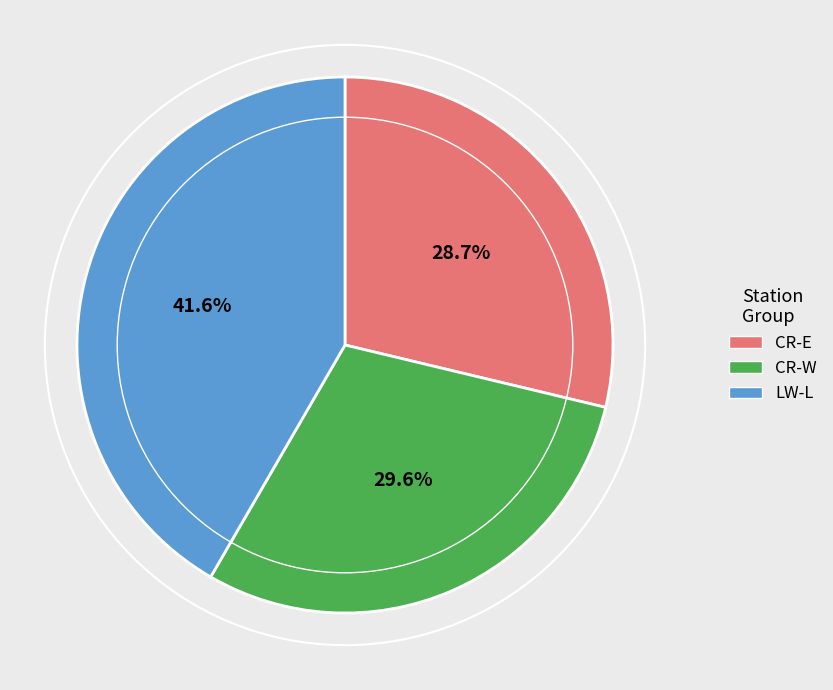

Count the number of slices in the pie.

3